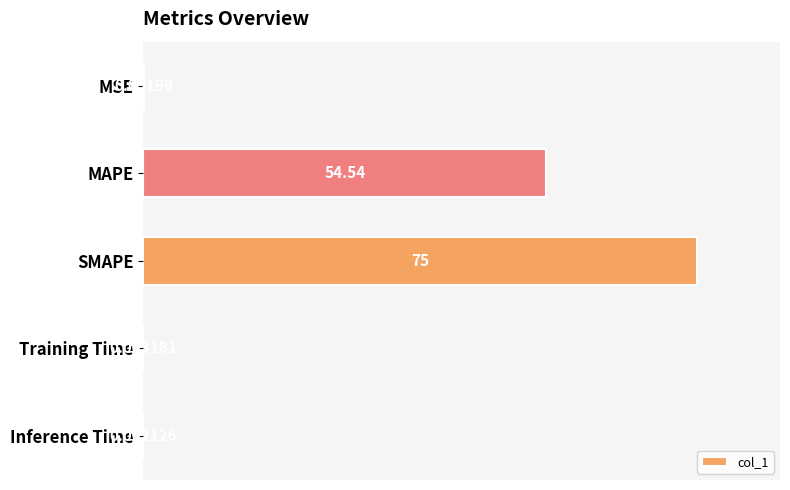

Where is the data nearest to the value 37?

MAPE